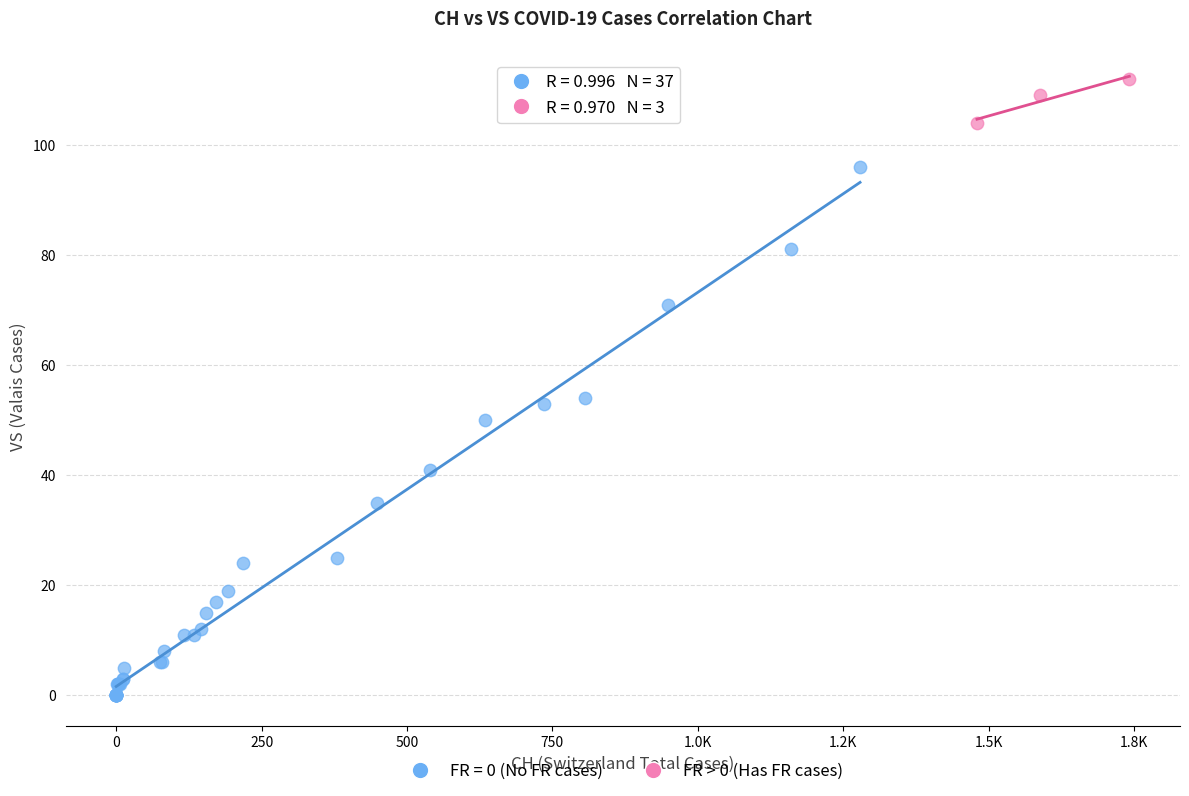

Which series contains the highest Y value?

FR > 0 (Has FR cases)